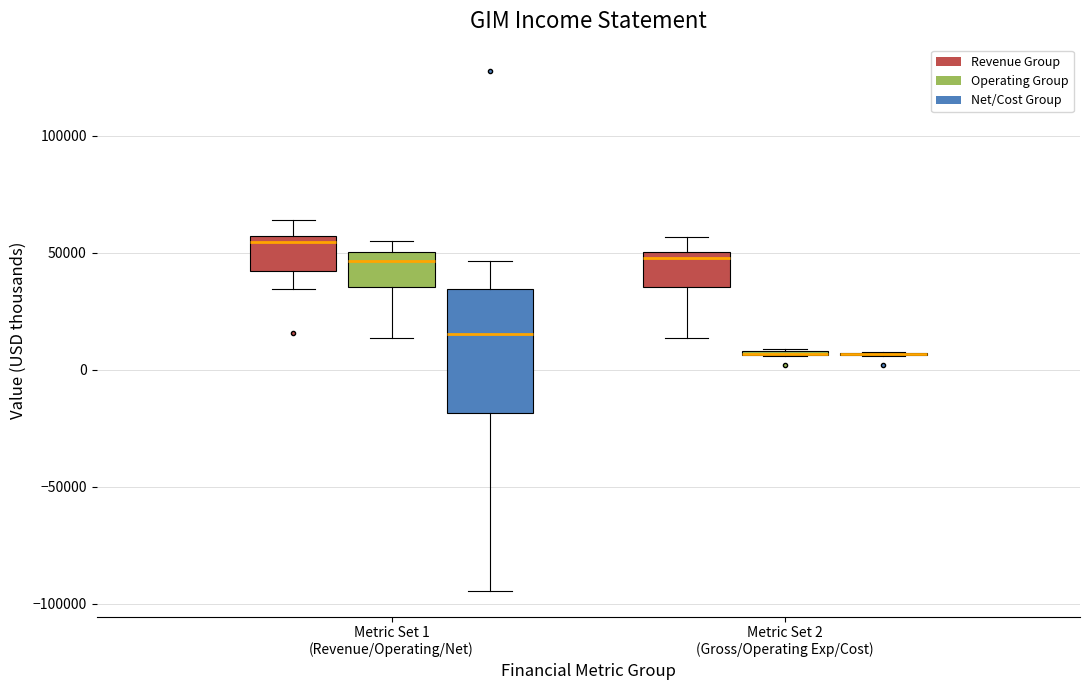

Which box is the tallest, from its lower edge to its upper edge?

Metric Set 1 (Revenue/Operating/Net) (Net/Cost Group)